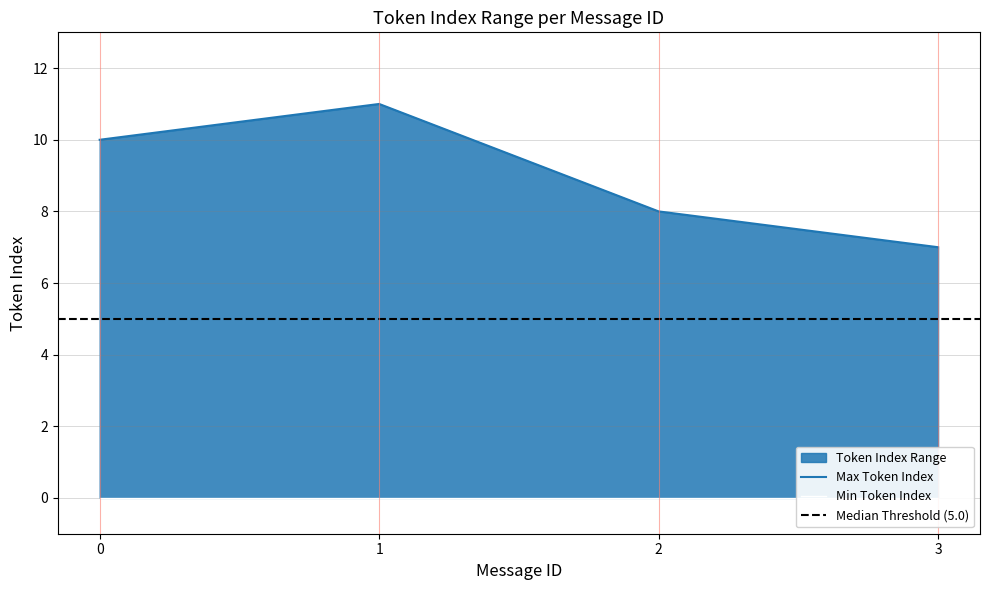

Approximately how many times larger is the value at 2 compared to 3?

1.1